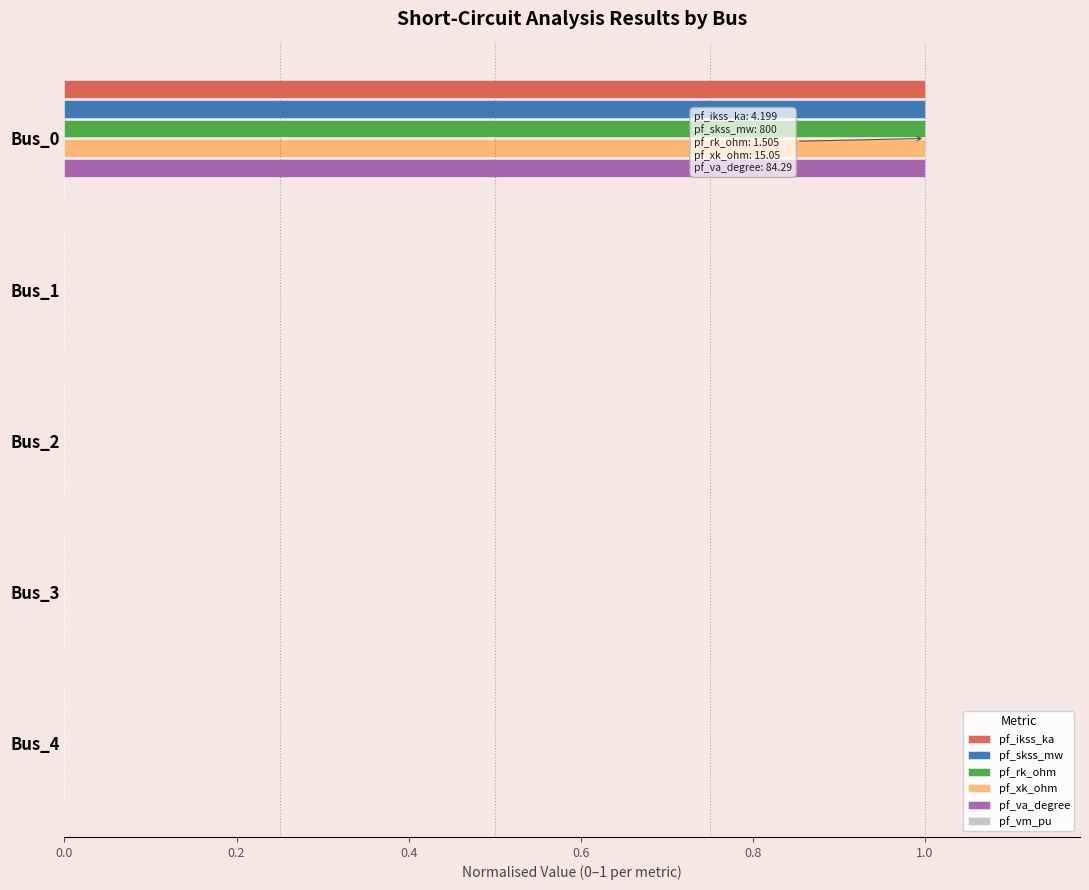

At which category is the sum across all series the highest?

Bus_0